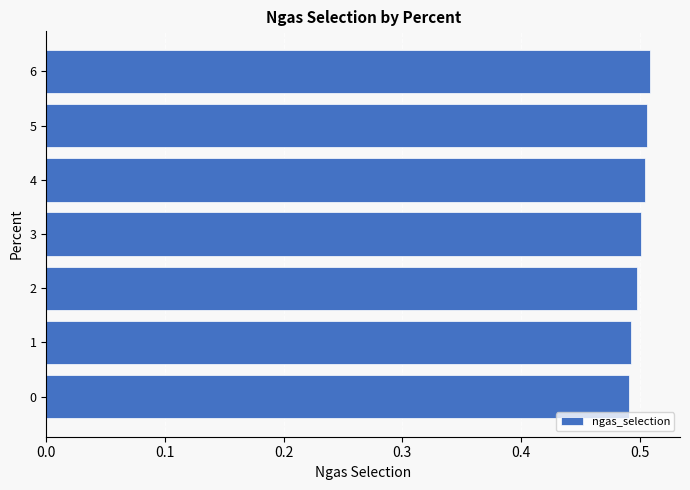

What is the sum of the values at 3 and 2?

1.0